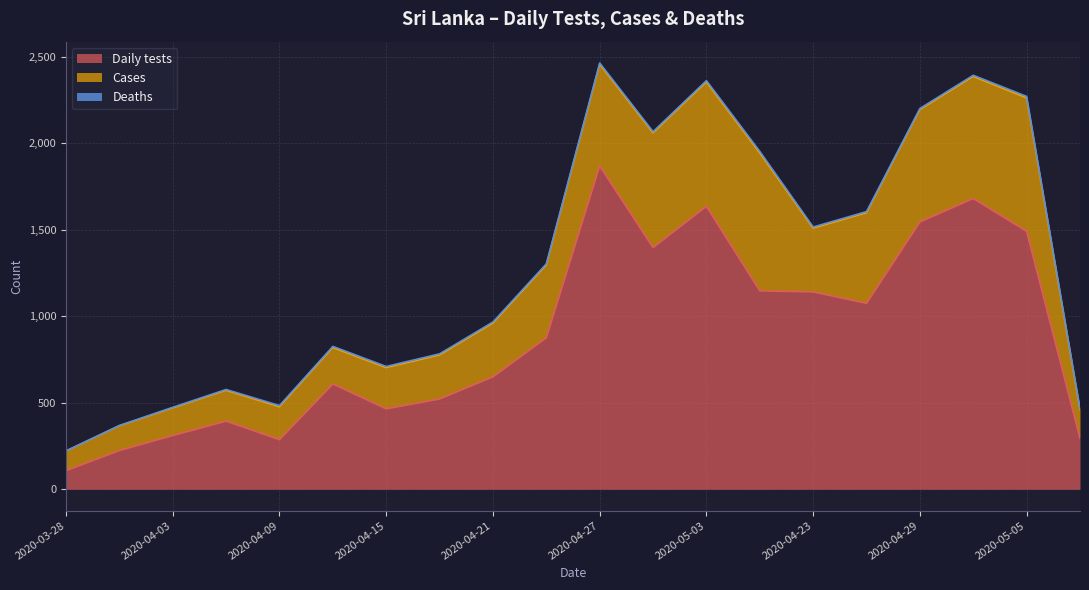

How many times do Daily tests and Cases cross each other?

1